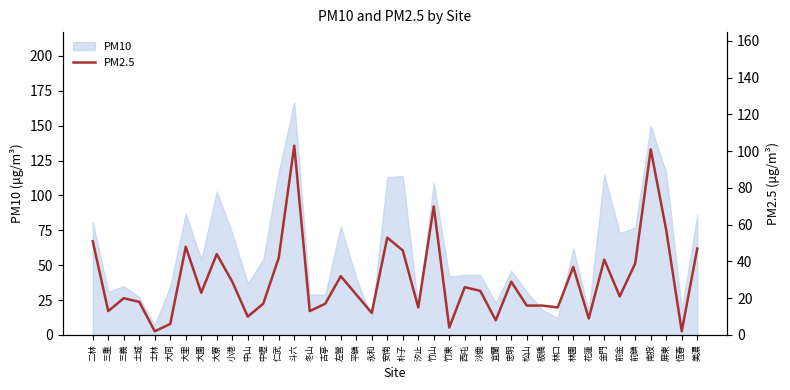

What is the smallest value displayed?

2